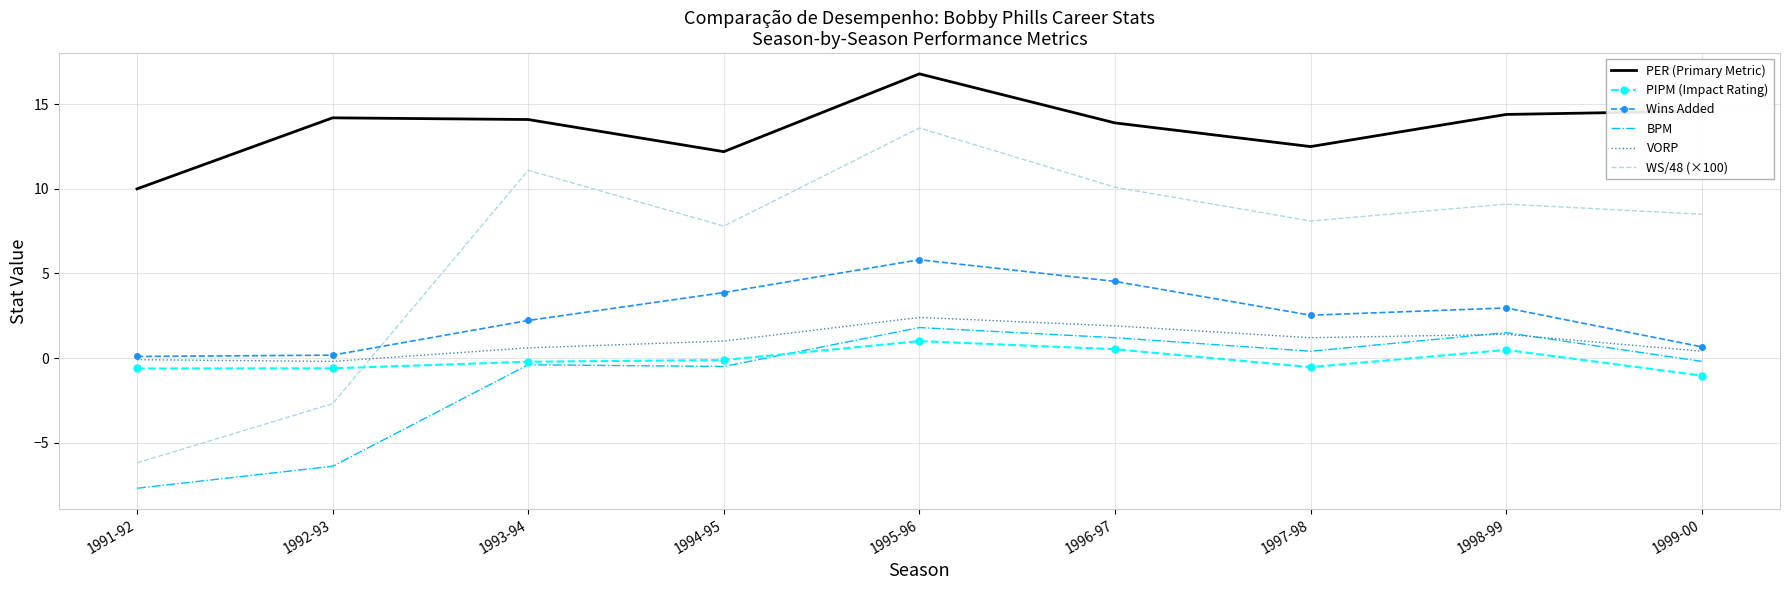

How many times do PIPM (Impact Rating) and WS/48 (×100) cross each other?

1